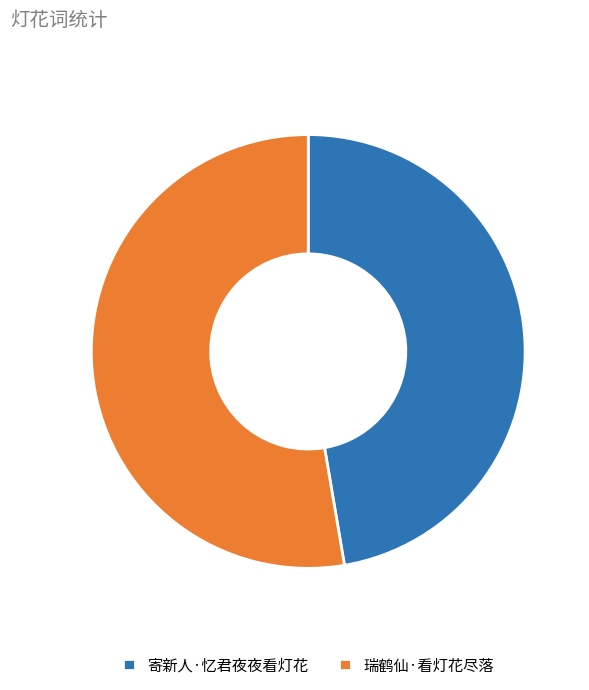

Which slice is the largest?

瑞鹤仙·看灯花尽落